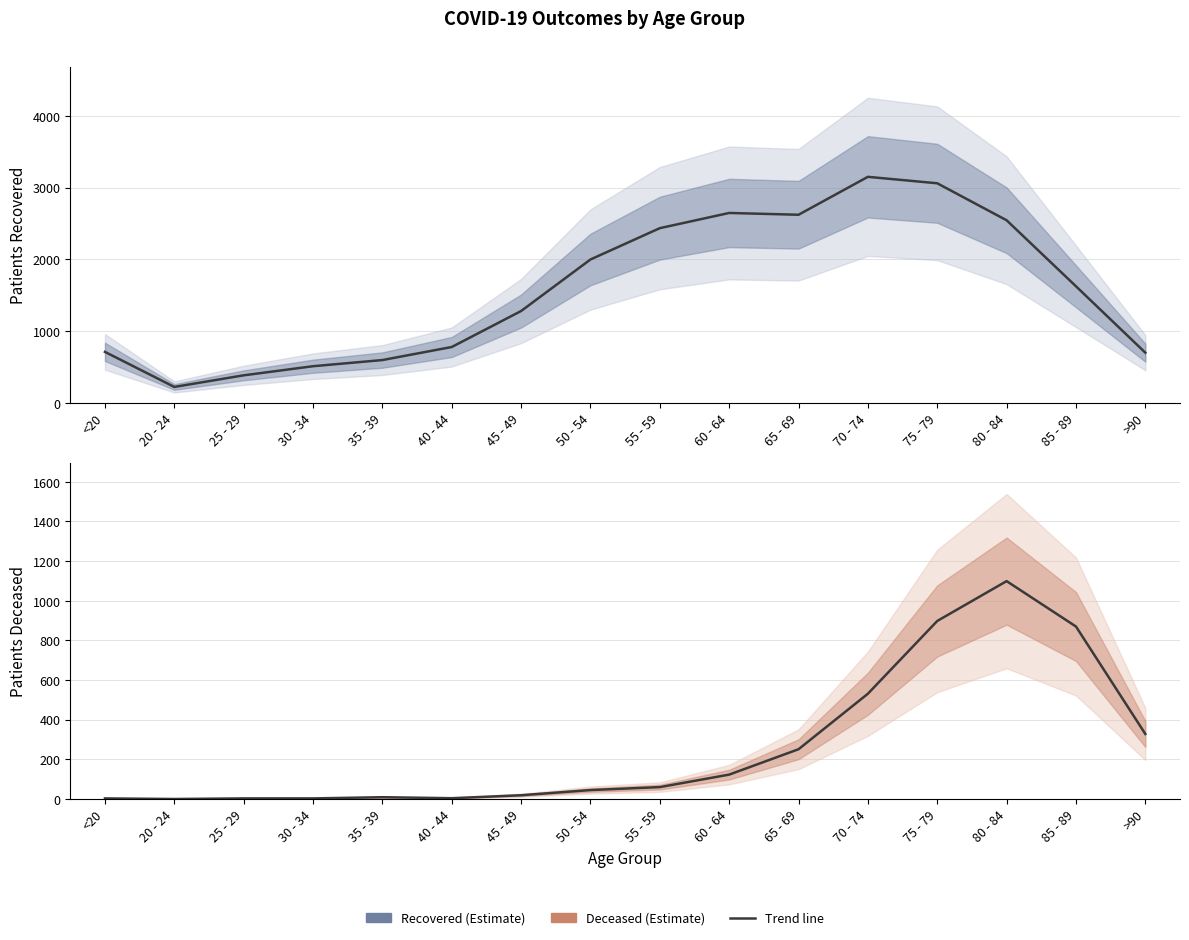

What is the difference between the highest and lowest values at 65 - 69?

2372